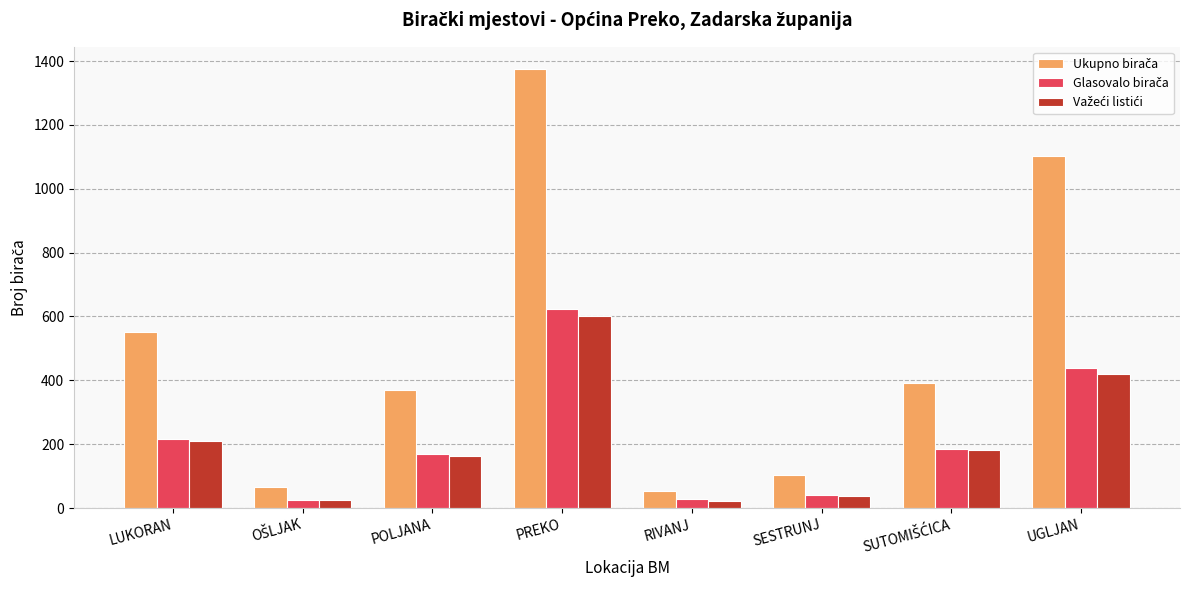

Which label corresponds to the largest value in the chart?

PREKO